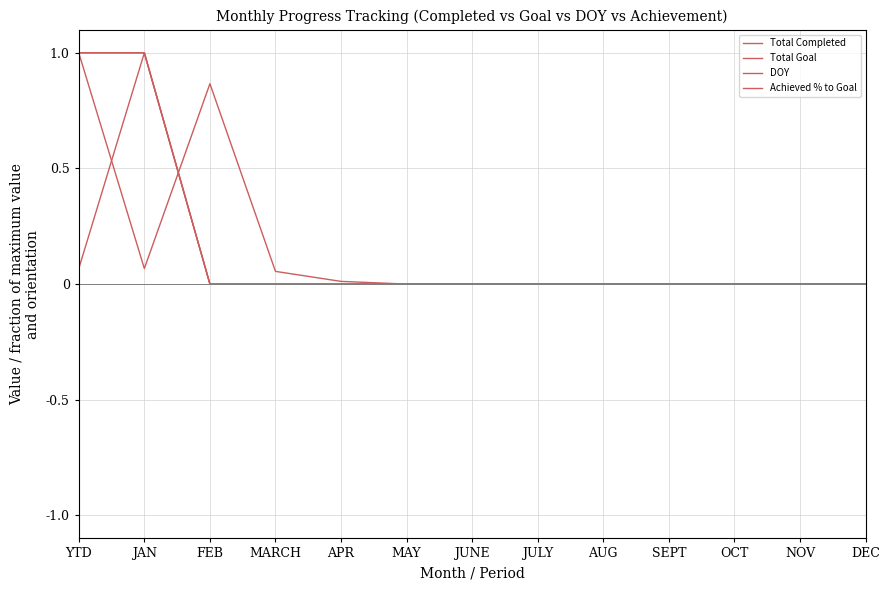

The Achieved % to Goal series shows 0.5 at SEPT. True or false?

False